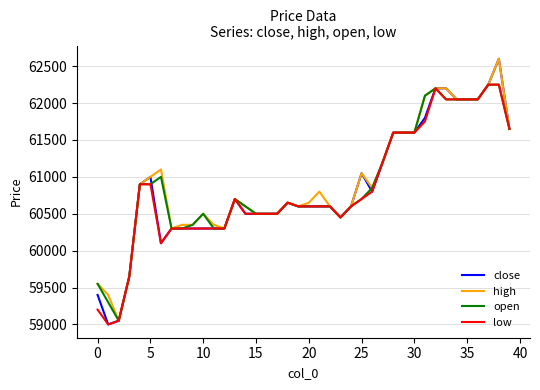

What is the lowest value of the close series?

59000